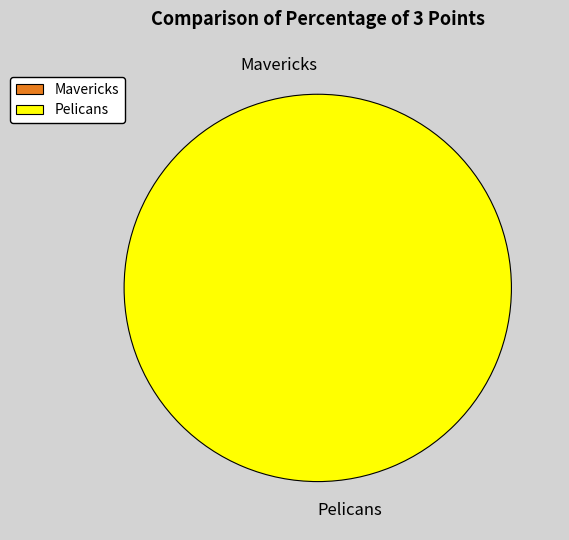

What is the largest slice in the pie chart?

Pelicans